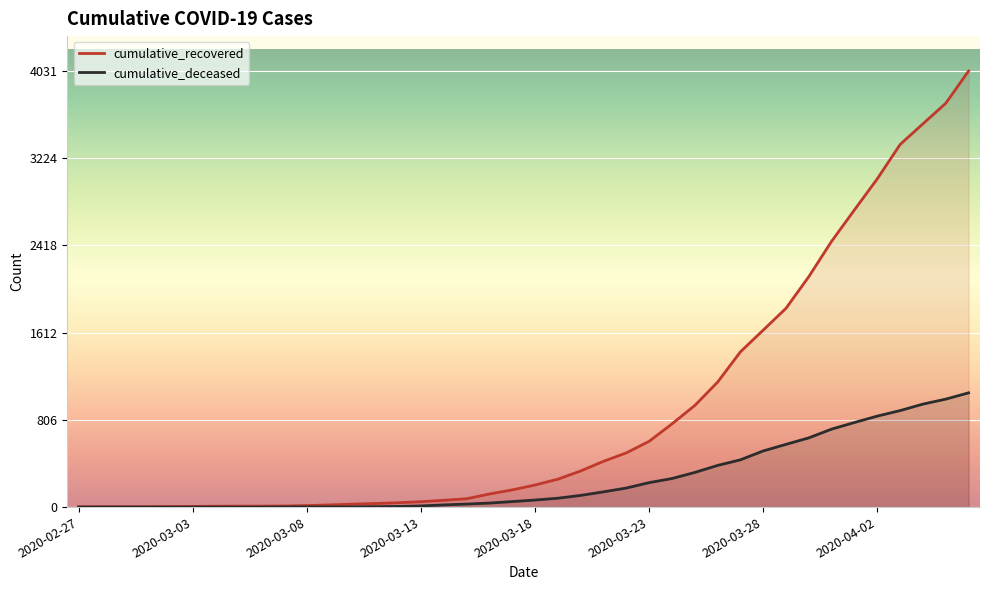

What is the difference between the maximum and minimum values in the cumulative_deceased series?

1056